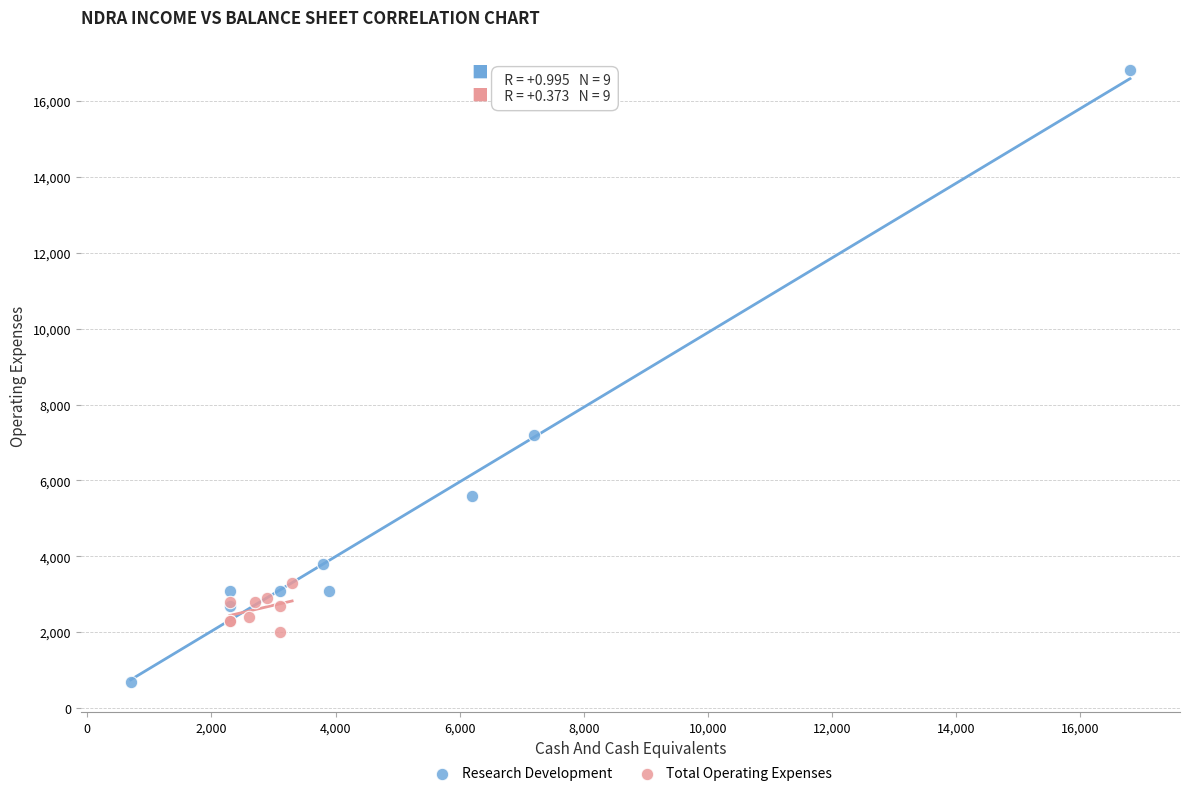

Which series contains the highest Y value?

Research Development